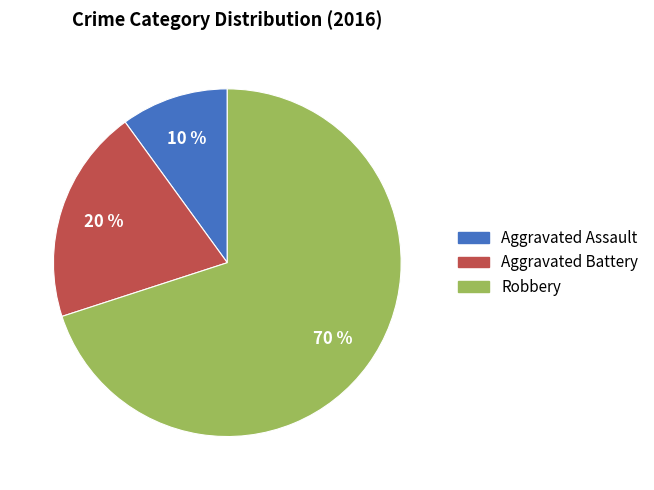

What is the largest slice in the pie chart?

Robbery